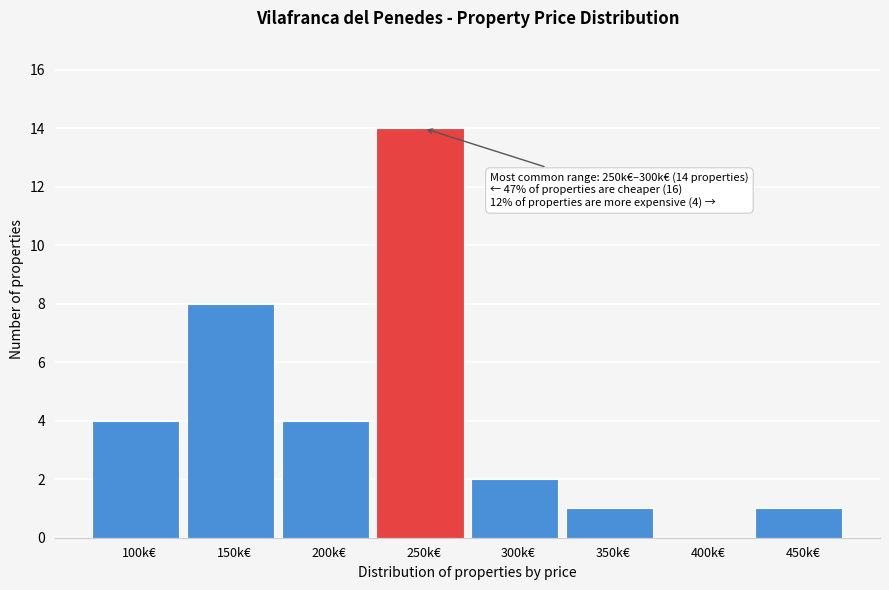

Reading right to left, extract all data points from this chart.

450k€=1	400k€=0	350k€=1	300k€=2	250k€=14	200k€=4	150k€=8	100k€=4